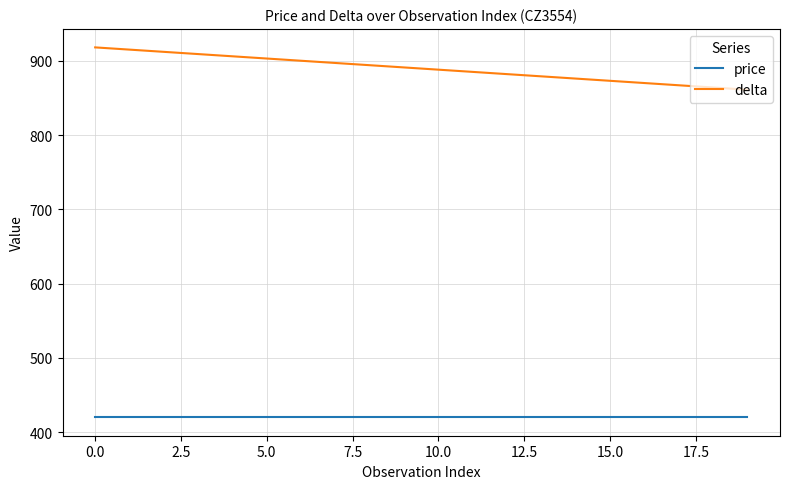

Which series has the largest total across all categories?

delta